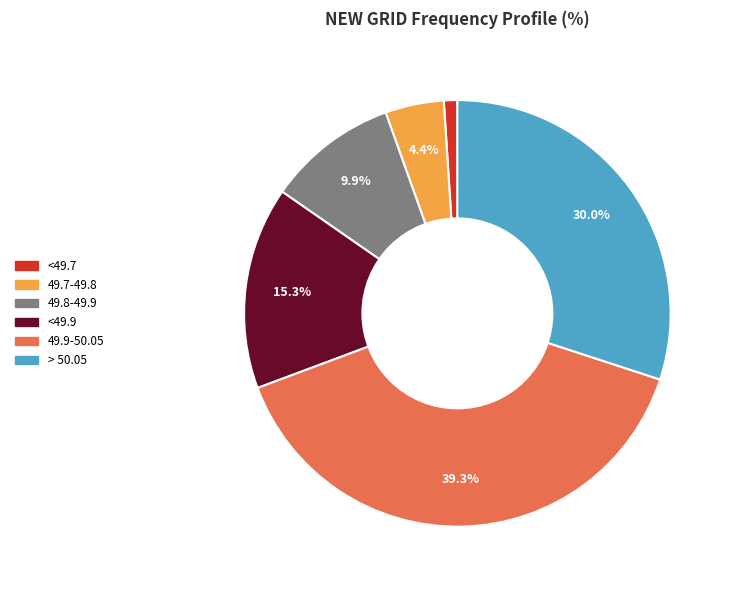

Is there any slice that represents more than half of the pie?

No